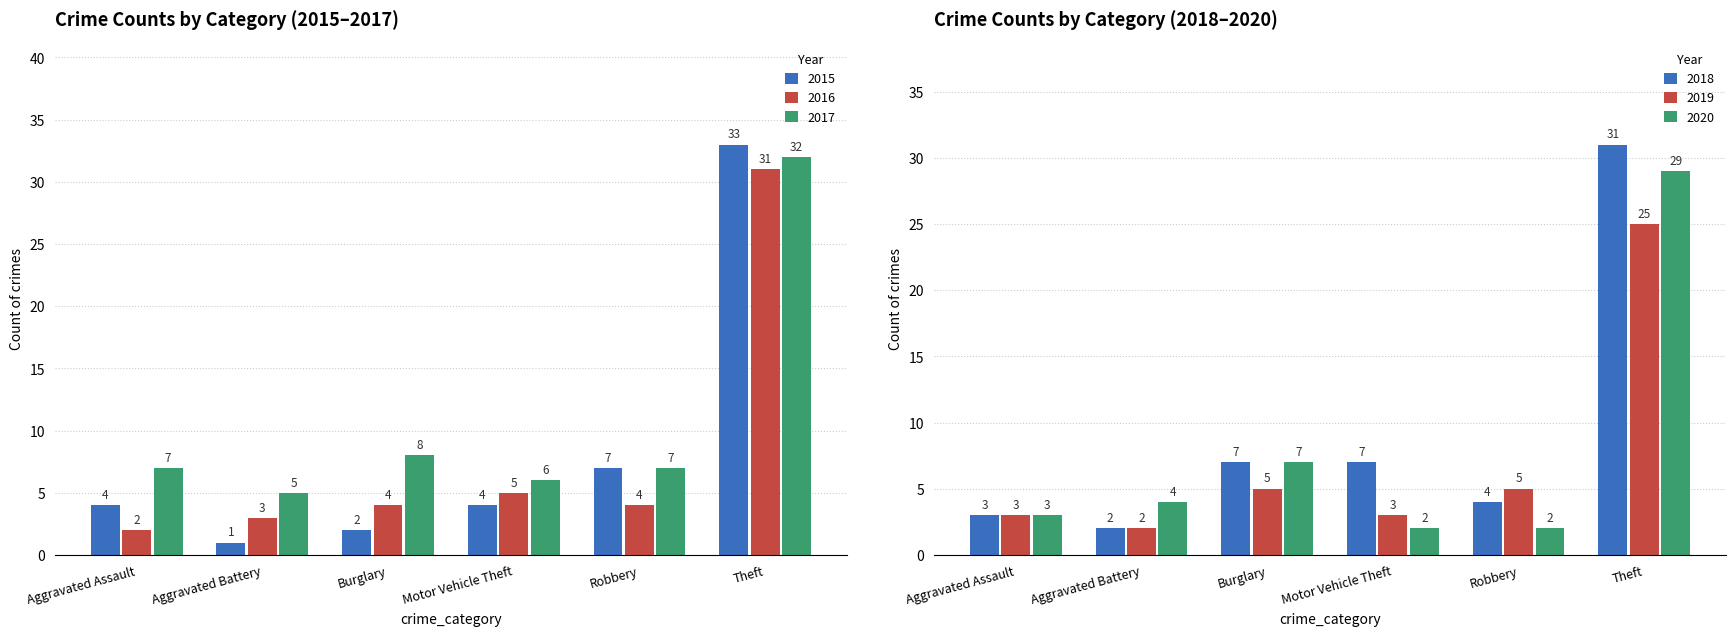

Reading left to right, list all the values displayed in this chart.

2015: Aggravated Assault=4	Aggravated Battery=1	Burglary=2	Motor Vehicle Theft=4	Robbery=7	Theft=33
2016: Aggravated Assault=2	Aggravated Battery=3	Burglary=4	Motor Vehicle Theft=5	Robbery=4	Theft=31
2017: Aggravated Assault=7	Aggravated Battery=5	Burglary=8	Motor Vehicle Theft=6	Robbery=7	Theft=32
2018: Aggravated Assault=3	Aggravated Battery=2	Burglary=7	Motor Vehicle Theft=7	Robbery=4	Theft=31
2019: Aggravated Assault=3	Aggravated Battery=2	Burglary=5	Motor Vehicle Theft=3	Robbery=5	Theft=25
2020: Aggravated Assault=3	Aggravated Battery=4	Burglary=7	Motor Vehicle Theft=2	Robbery=2	Theft=29